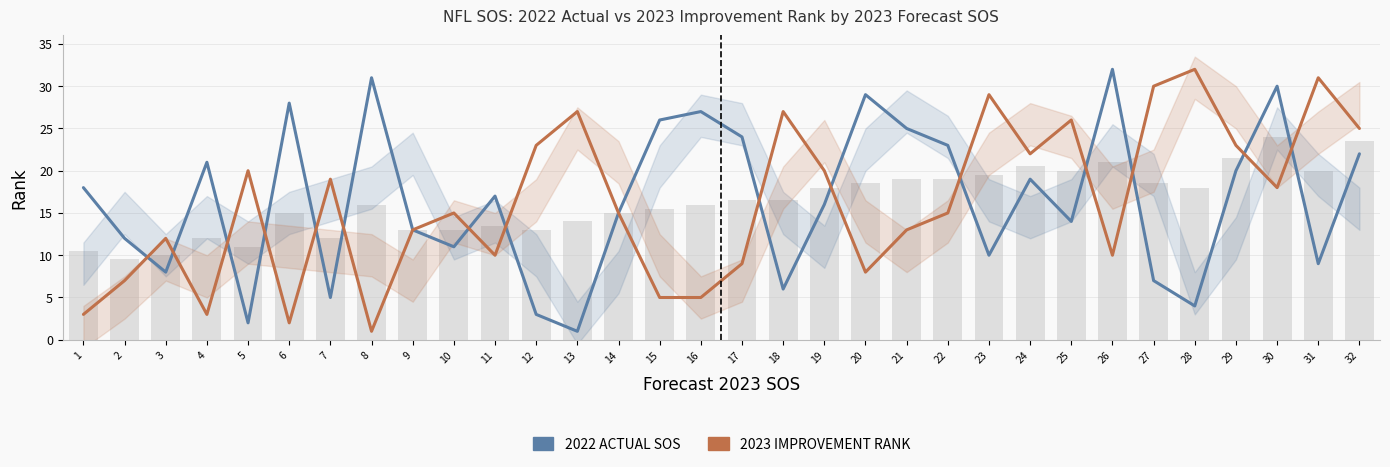

At how many categories does at least one series exceed 30?

4